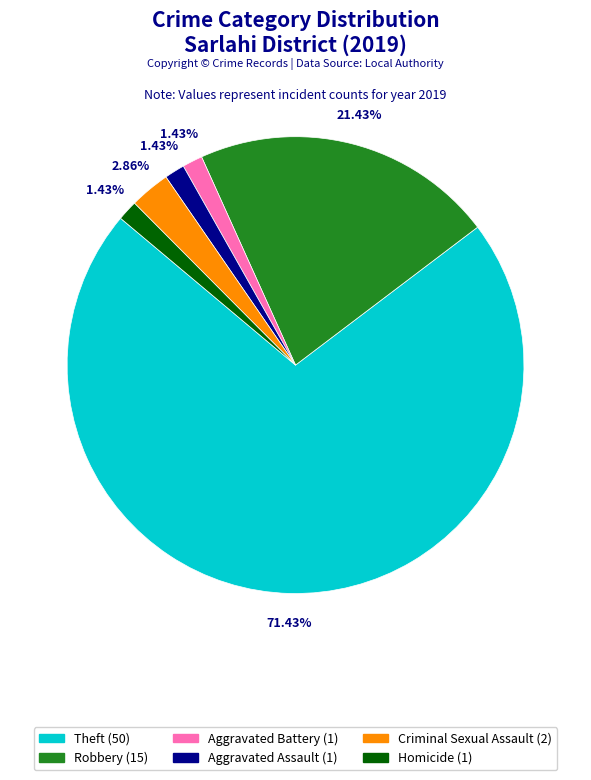

Does Homicide represent more than half of the total?

No